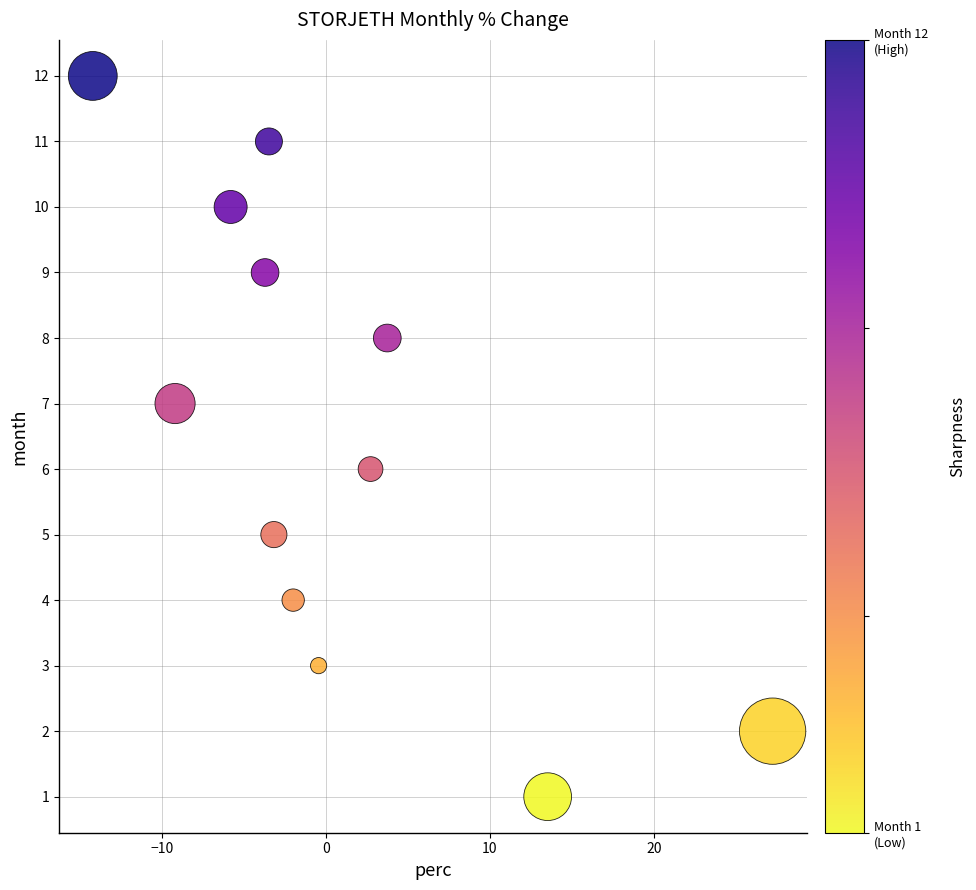

What is the range of Y values (max minus min)?

11